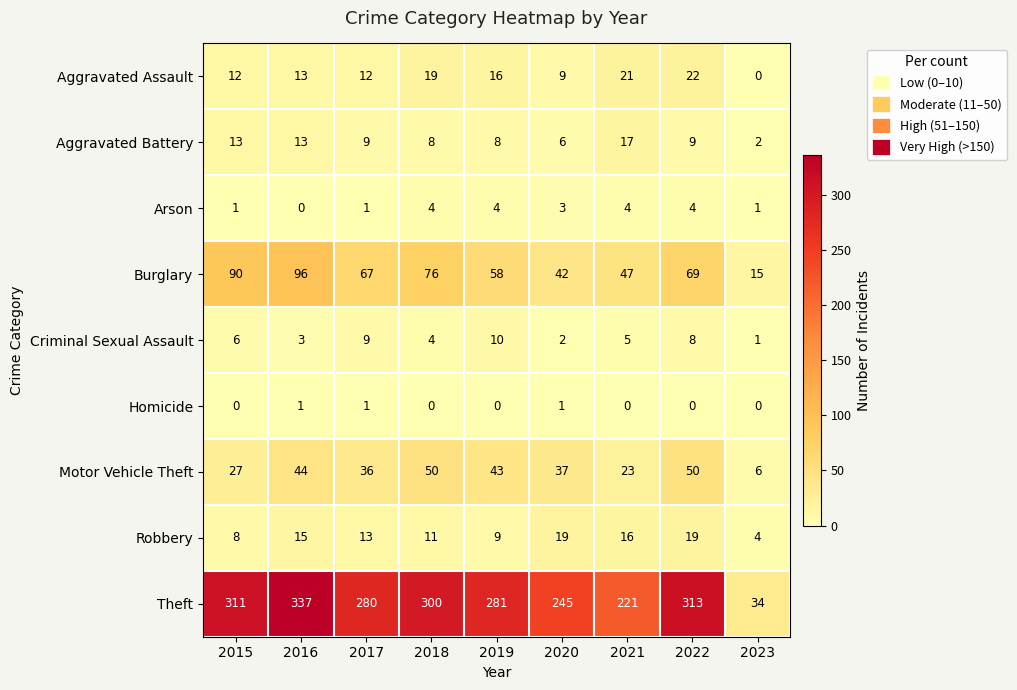

Which series has the widest spread of values?

Theft